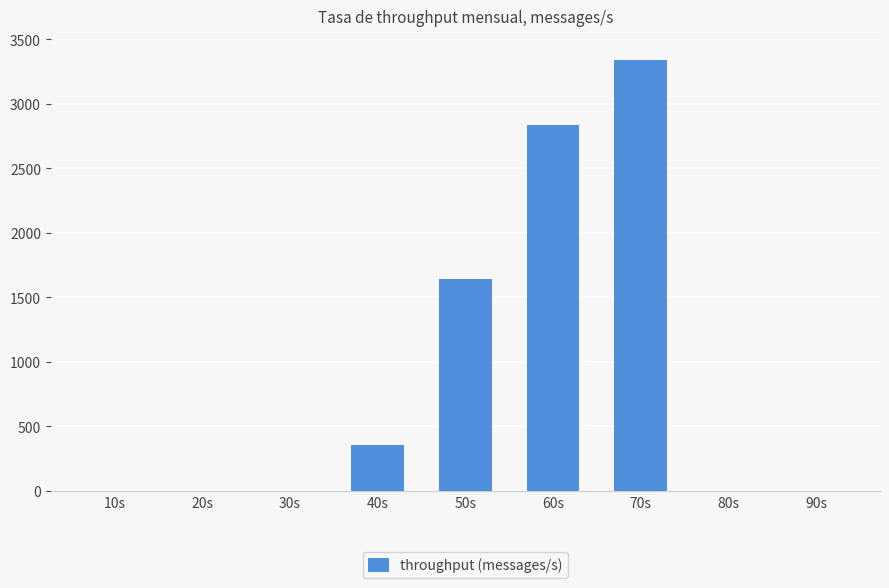

Are the bars horizontal?

No